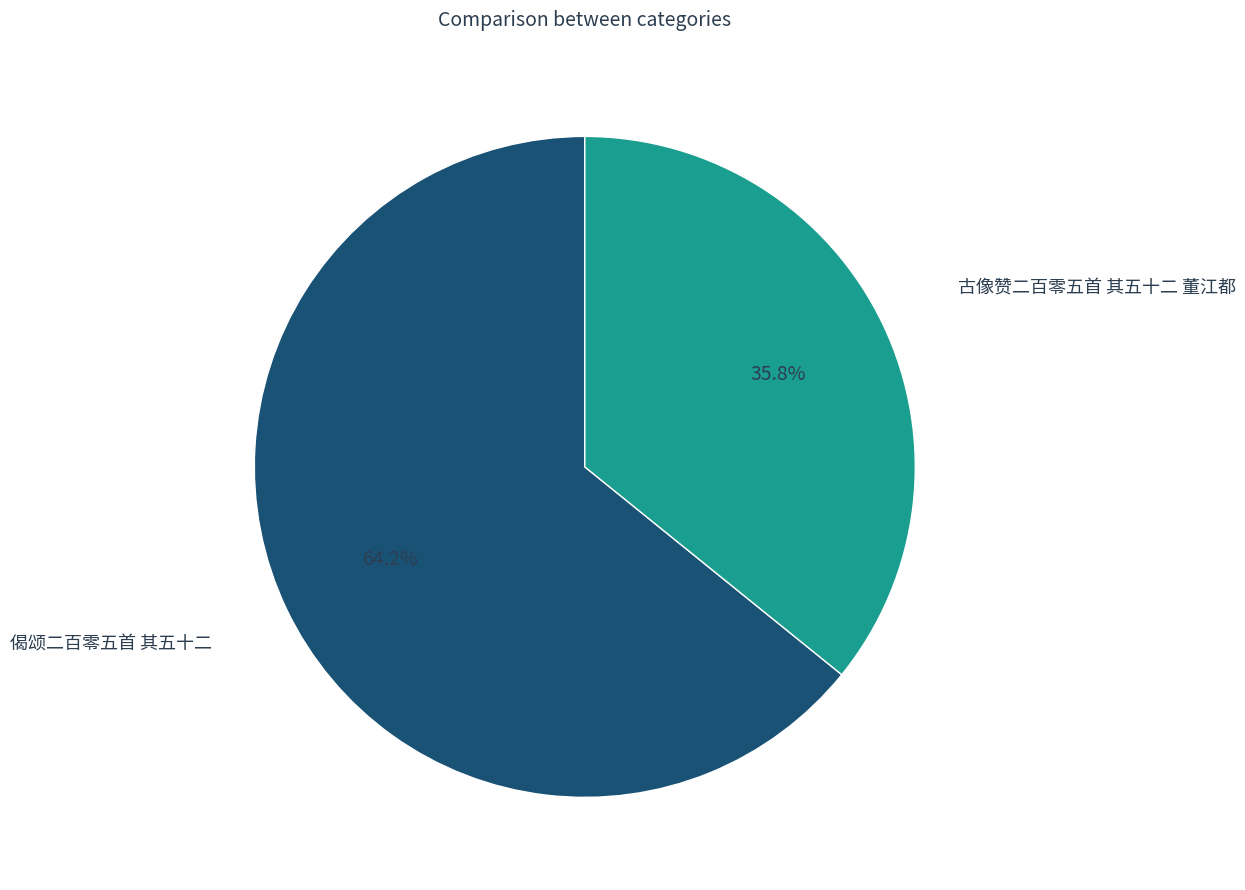

To the nearest percent, what portion does 古像赞二百零五首 其五十二 董江都 represent?

36%